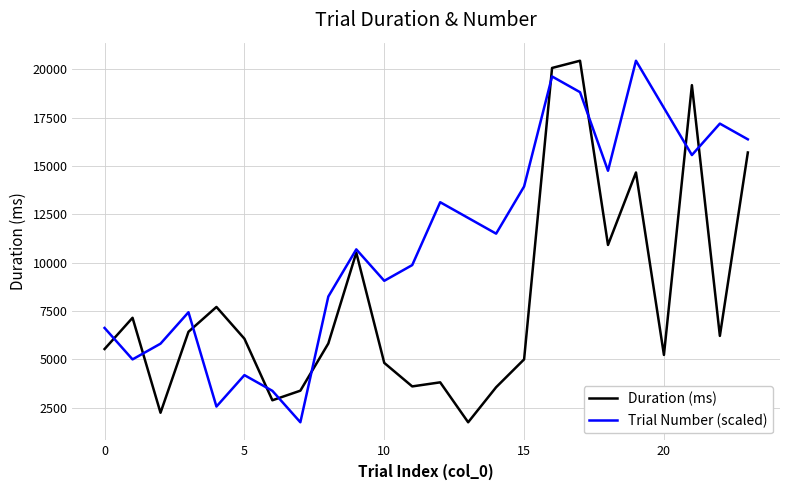

Which series has the largest total across all categories?

Trial Number (scaled)